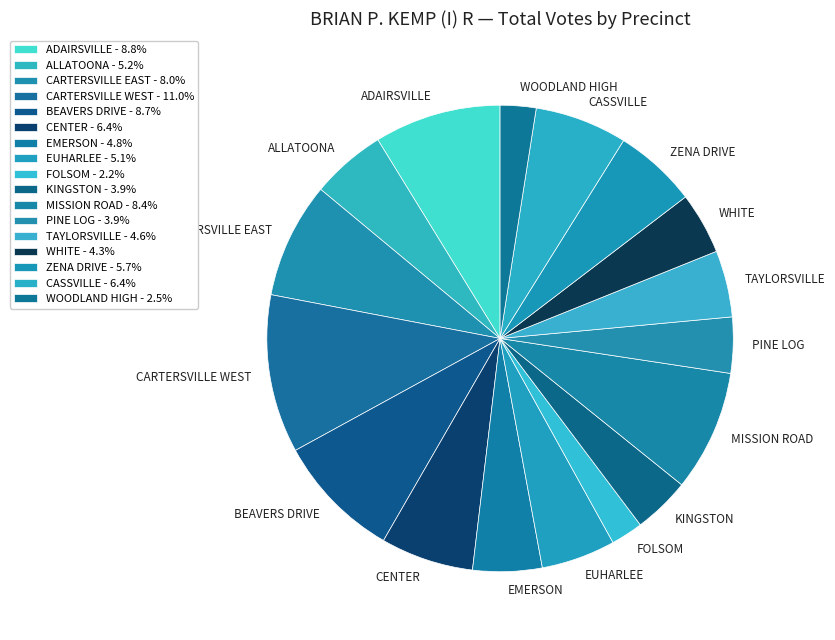

True or false: KINGSTON accounts for 4% of the total.

True